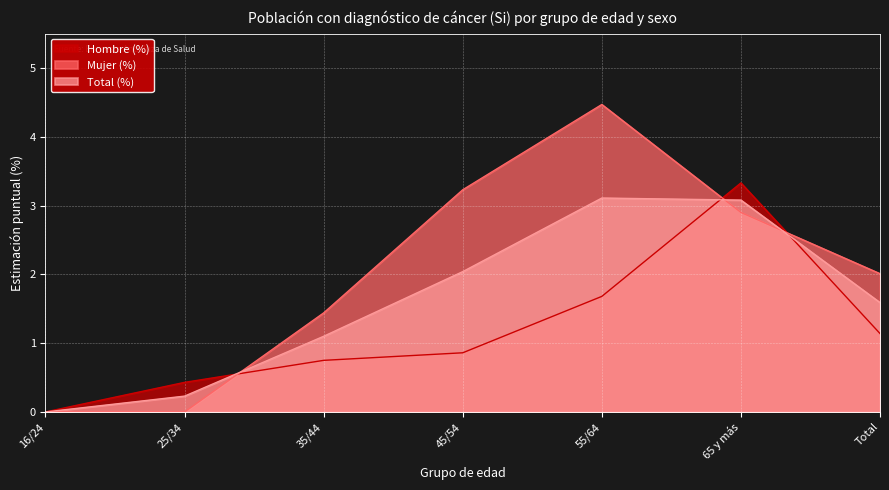

What is the total value across all series at Total?

4.7